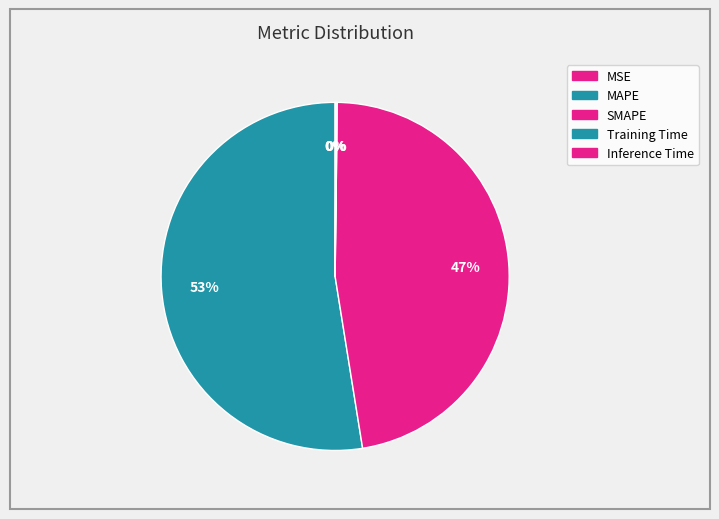

To the nearest percent, what percentage of the pie is SMAPE?

47%